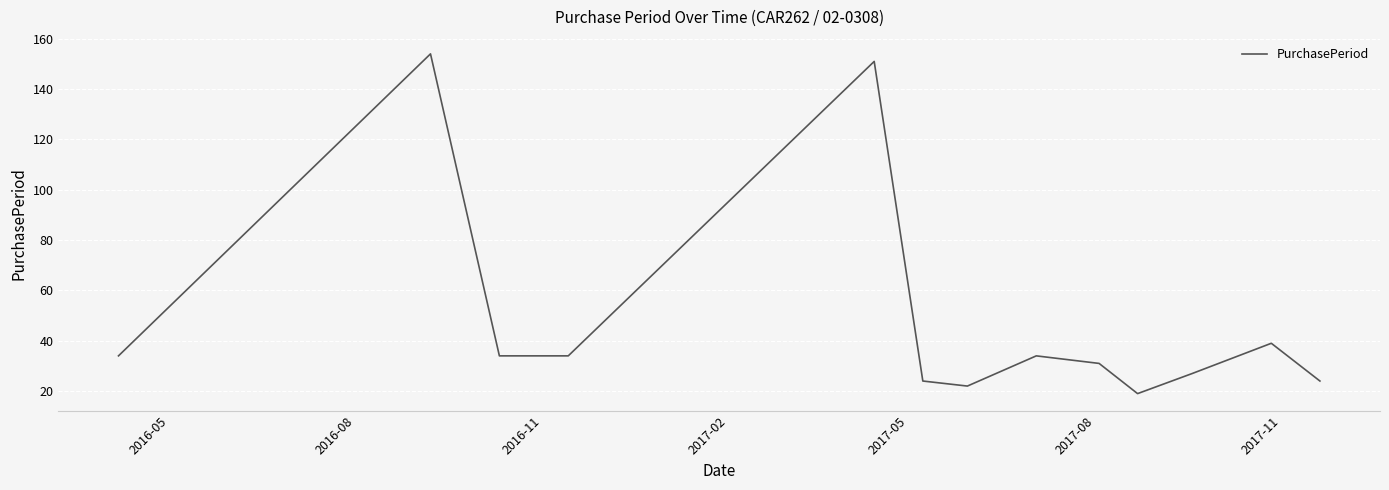

What is the sum of all values?

627